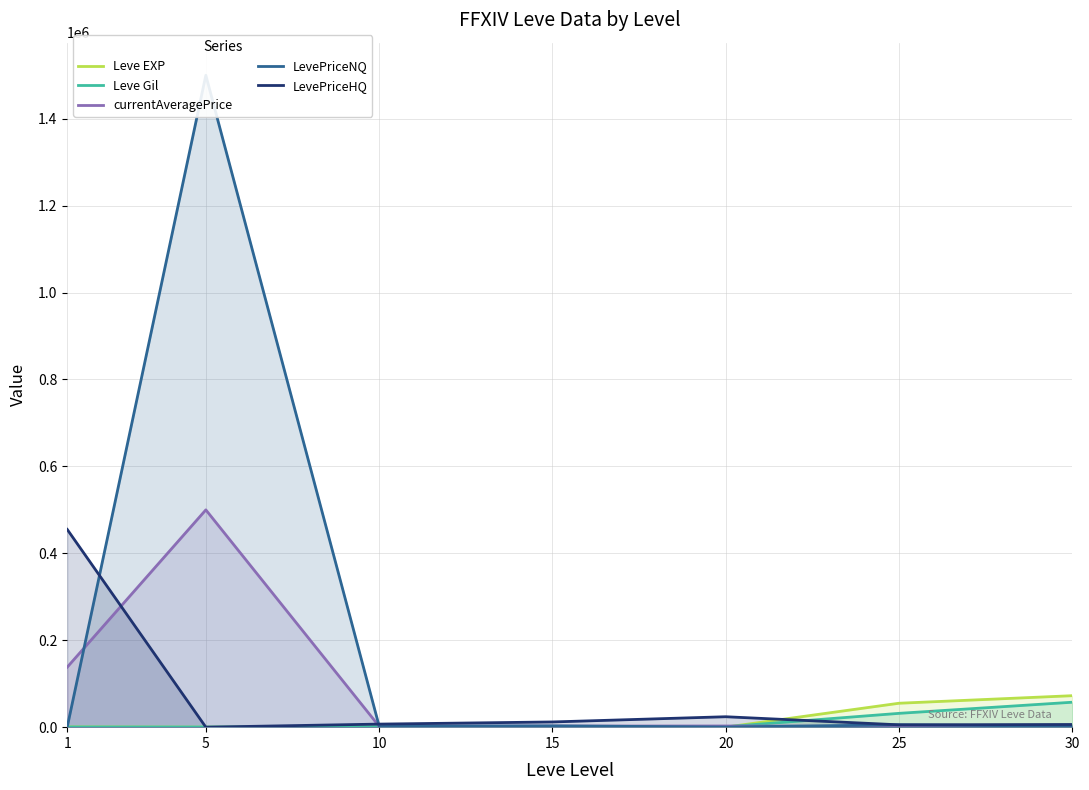

Where is the first local minimum for Leve EXP?

5